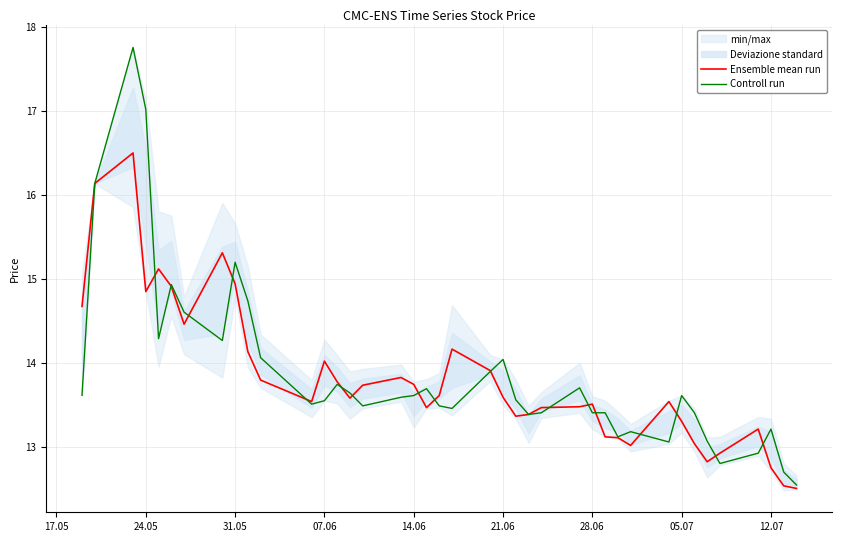

How many values in the Controll run series exceed 13?

36